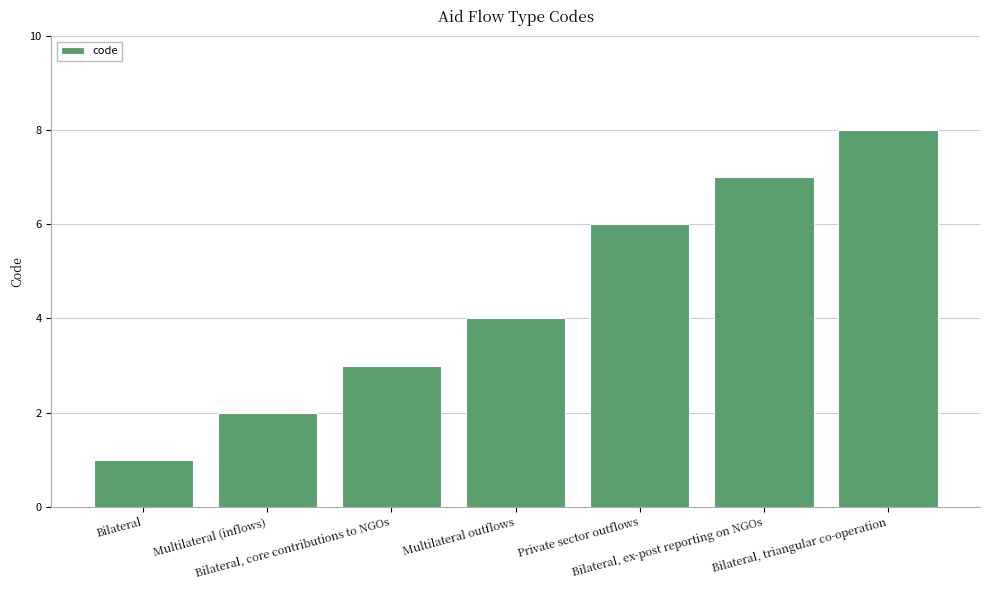

What is the change in value from Bilateral to Bilateral, triangular co-operation?

+7